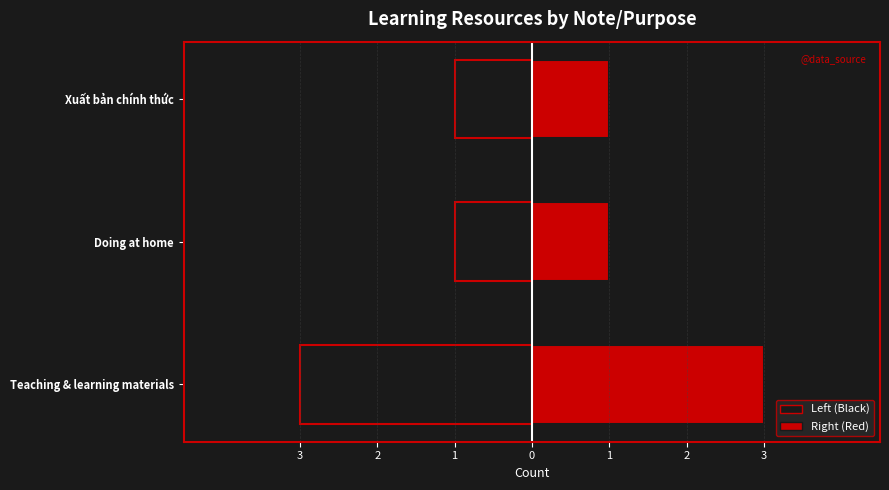

Which has a higher value, Teaching & learning materials or Xuất bản chính thức?

Teaching & learning materials